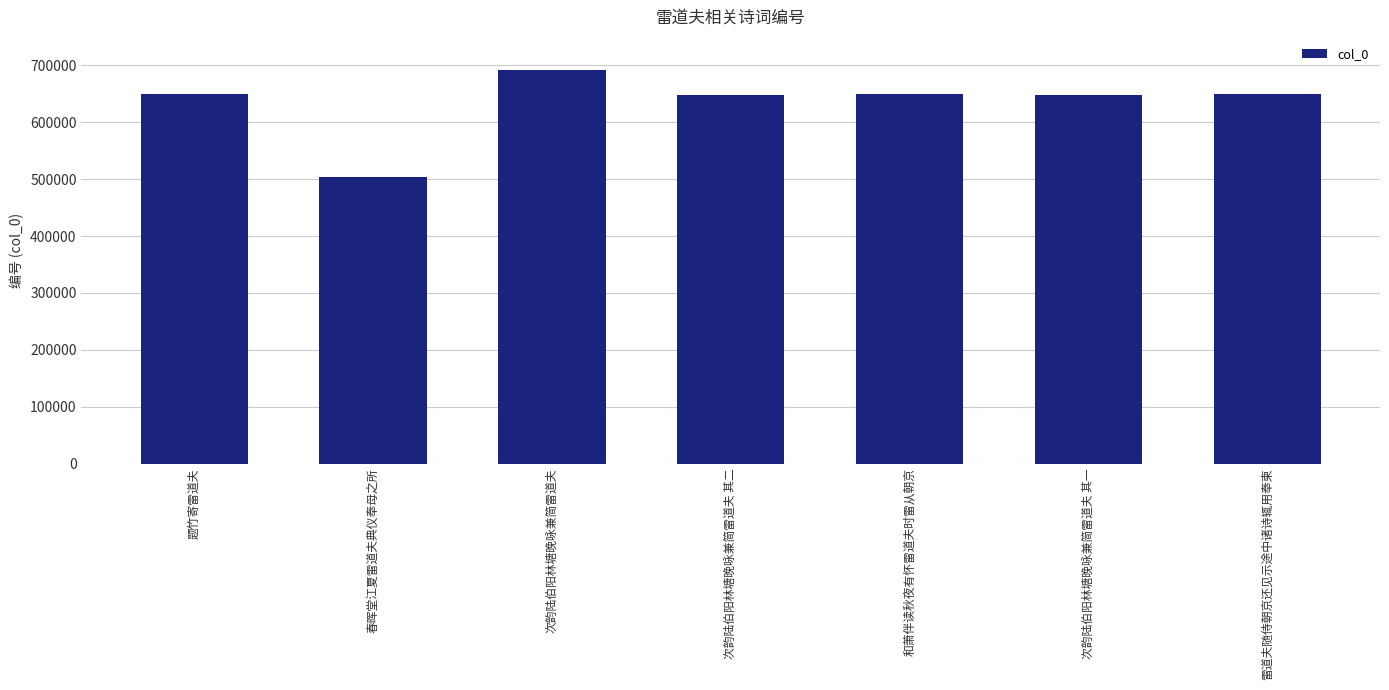

What is the average value?

634327